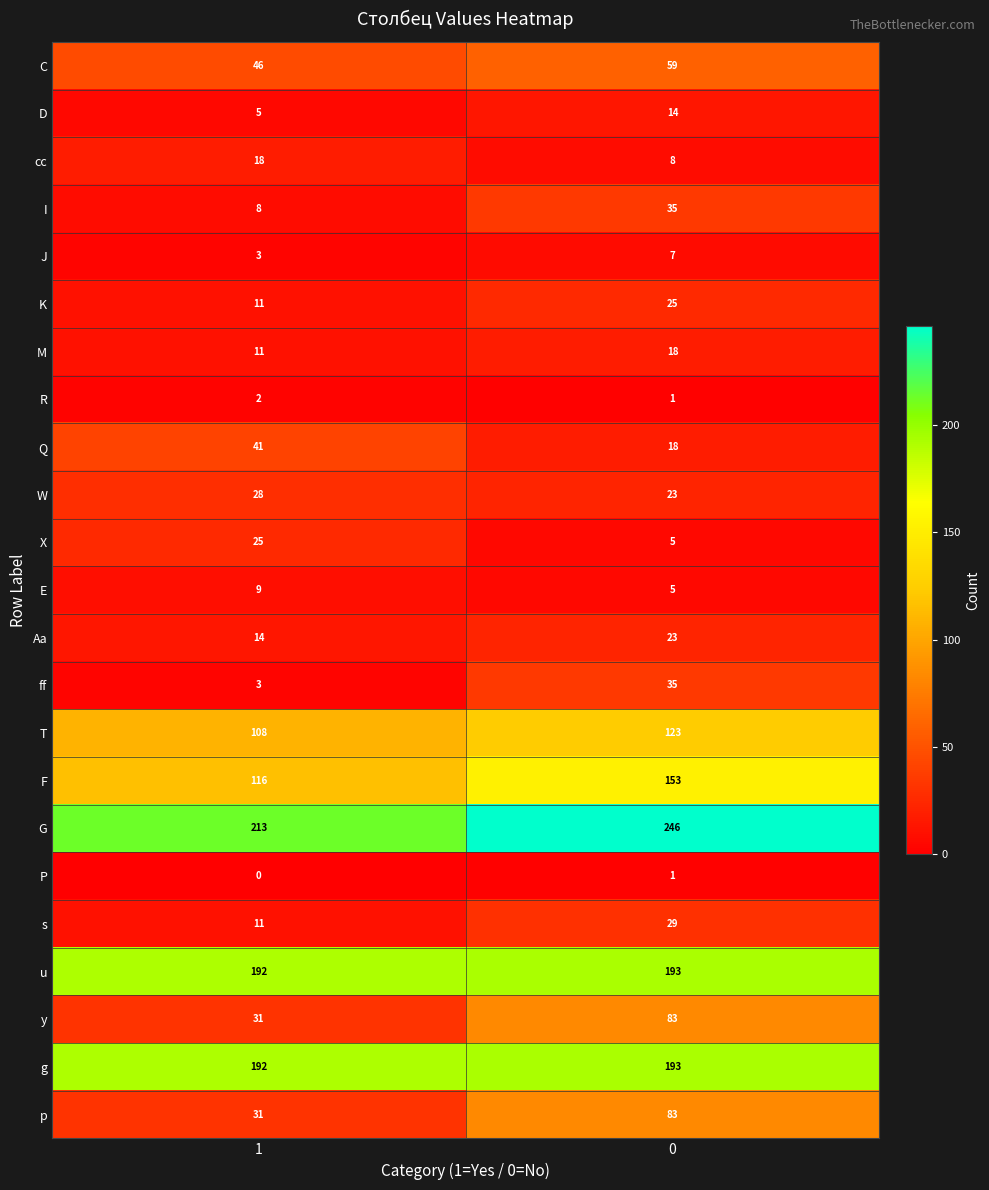

How many series are shown in this chart?

23